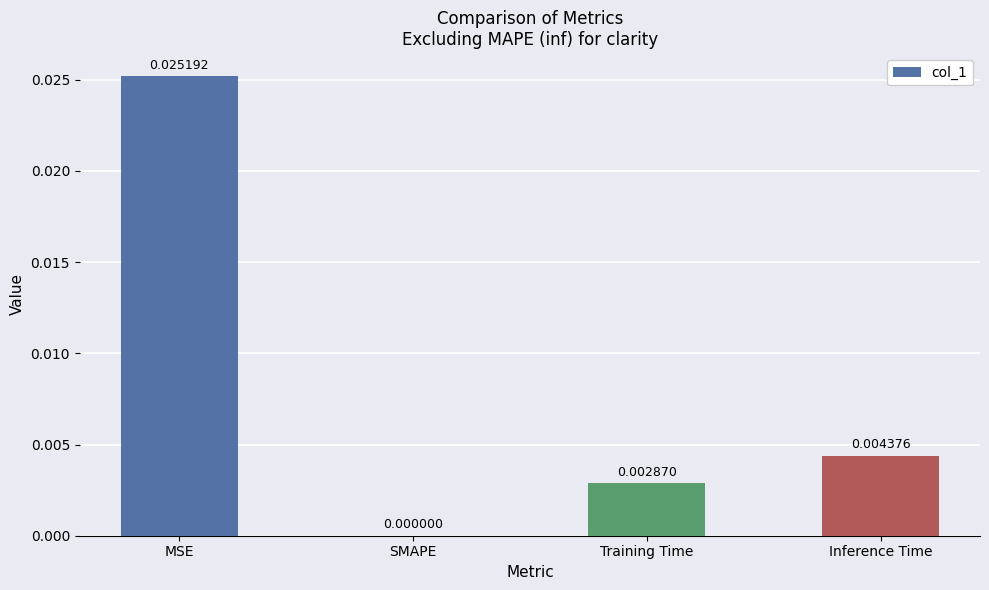

Between MSE and SMAPE, which is larger?

MSE